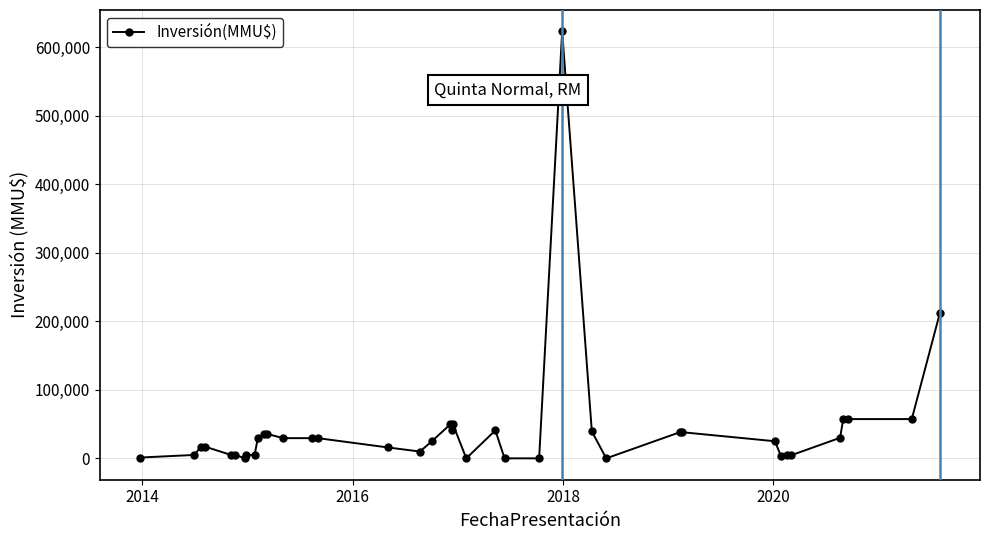

What is the maximum value shown in the chart?

623000